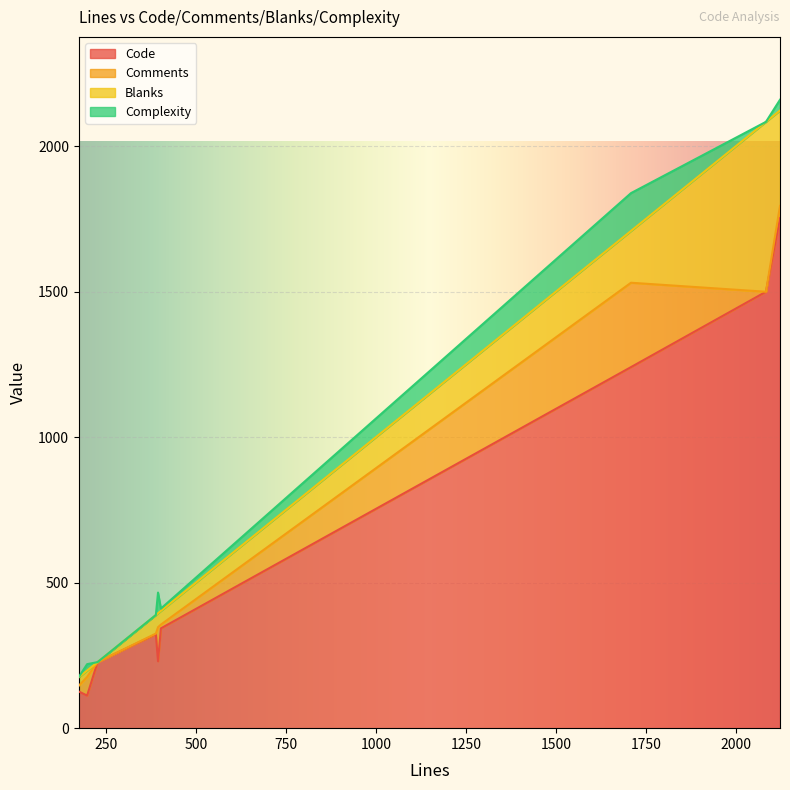

Where is Code nearest to the value 932?

1709